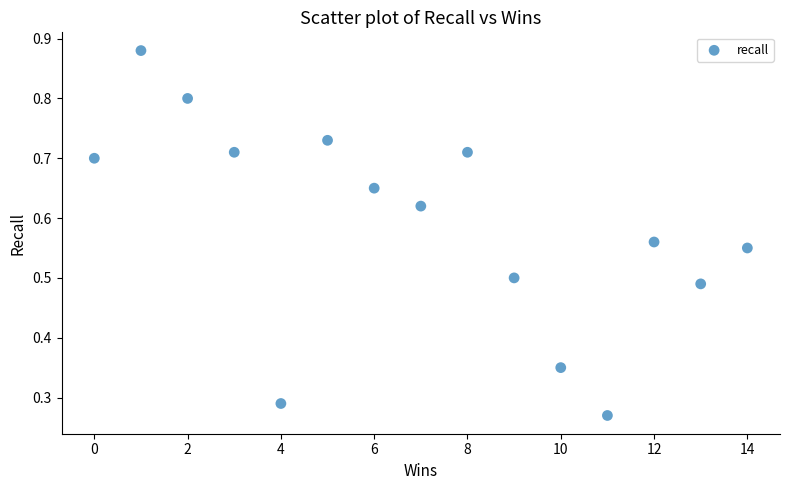

What is the range of X values (max minus min)?

14.0